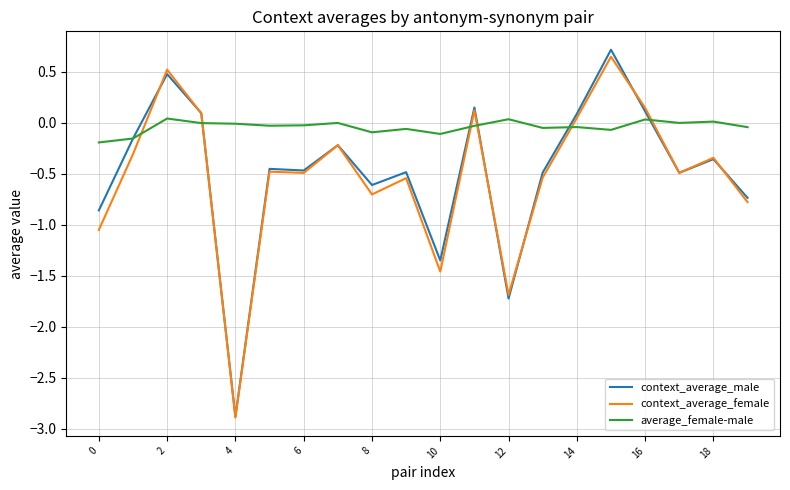

True or false: context_average_male has more than 1 points higher than both neighbors.

True